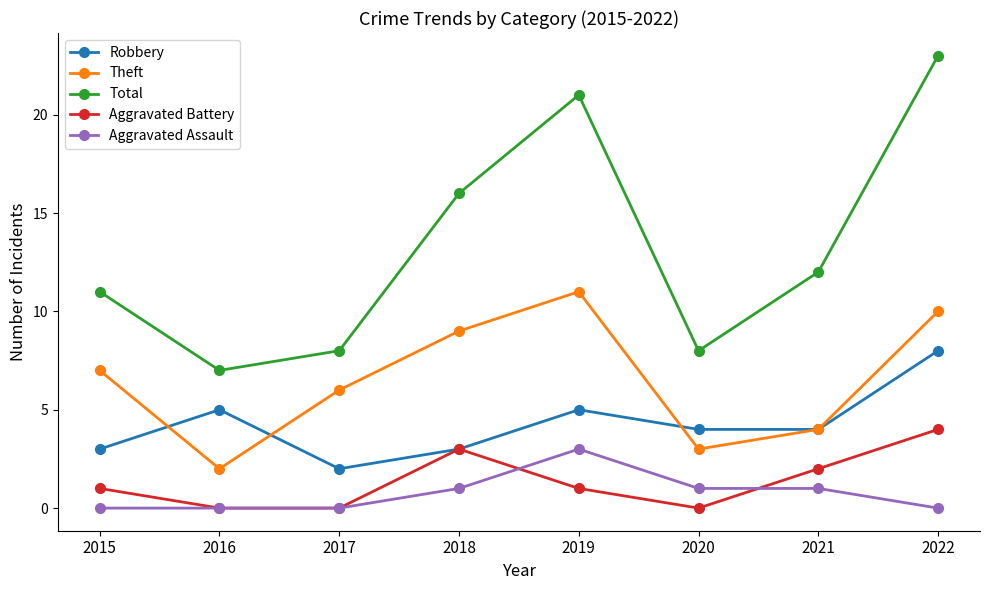

Reading right to left, what are all the values shown in this chart?

Robbery: 2022=8	2021=4	2020=4	2019=5	2018=3	2017=2	2016=5	2015=3
Theft: 2022=10	2021=4	2020=3	2019=11	2018=9	2017=6	2016=2	2015=7
Total: 2022=23	2021=12	2020=8	2019=21	2018=16	2017=8	2016=7	2015=11
Aggravated Battery: 2022=4	2021=2	2020=0	2019=1	2018=3	2017=0	2016=0	2015=1
Aggravated Assault: 2022=0	2021=1	2020=1	2019=3	2018=1	2017=0	2016=0	2015=0